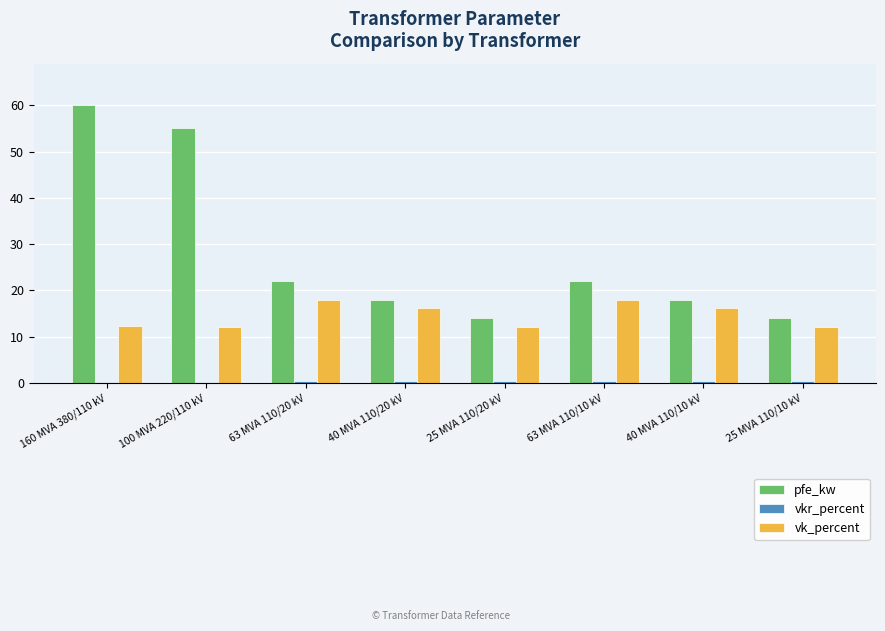

Which series has the largest range (max minus min)?

pfe_kw